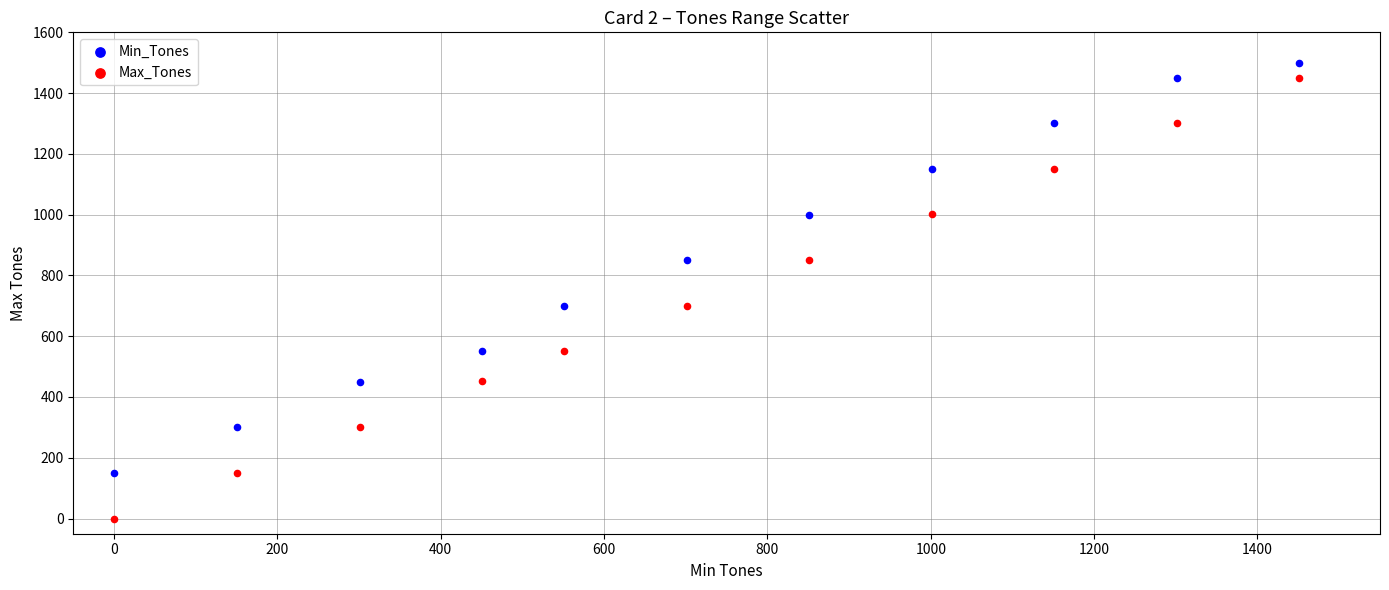

Across all data points, what is the range of X values (max minus min)?

1451